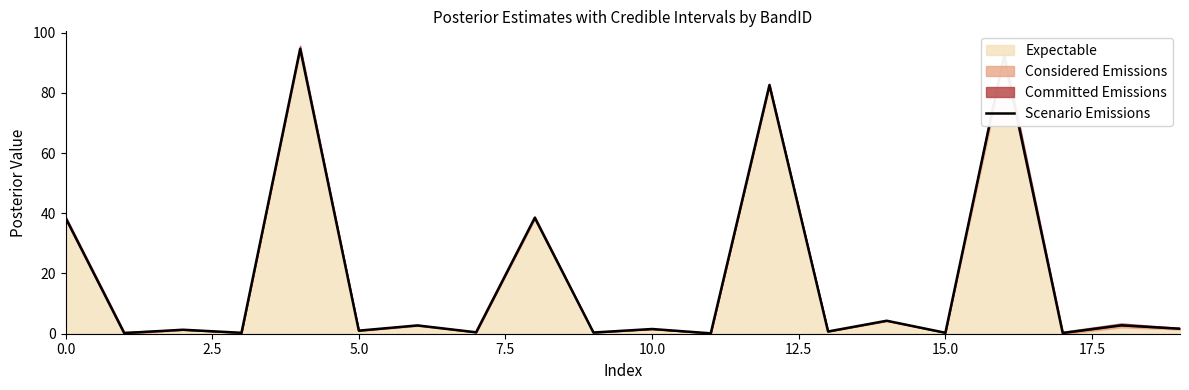

The value at 16 is 152.7. True or false?

False